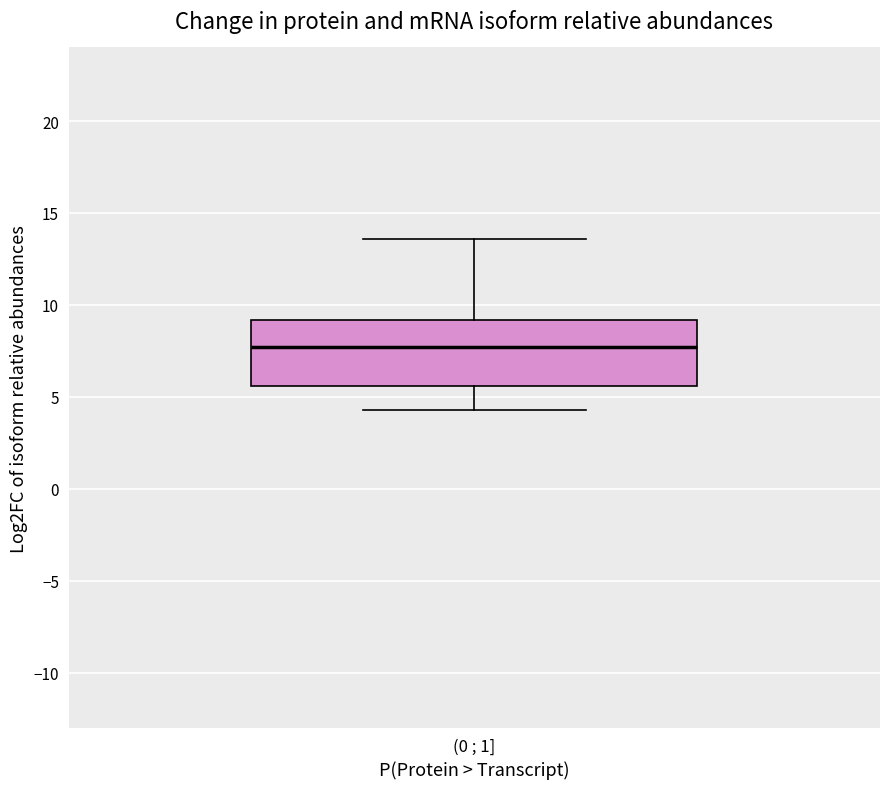

Where does the median line of the box for (0 ; 1] sit on the y-axis? The values are not printed on the chart, so give them approximately, as read against the axis.

7.5